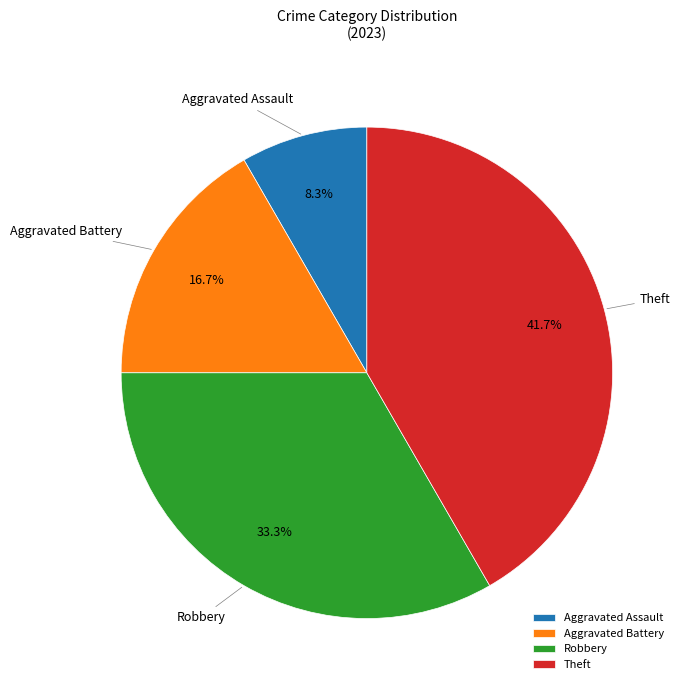

To the nearest percent, what percentage of the pie is Theft?

42%